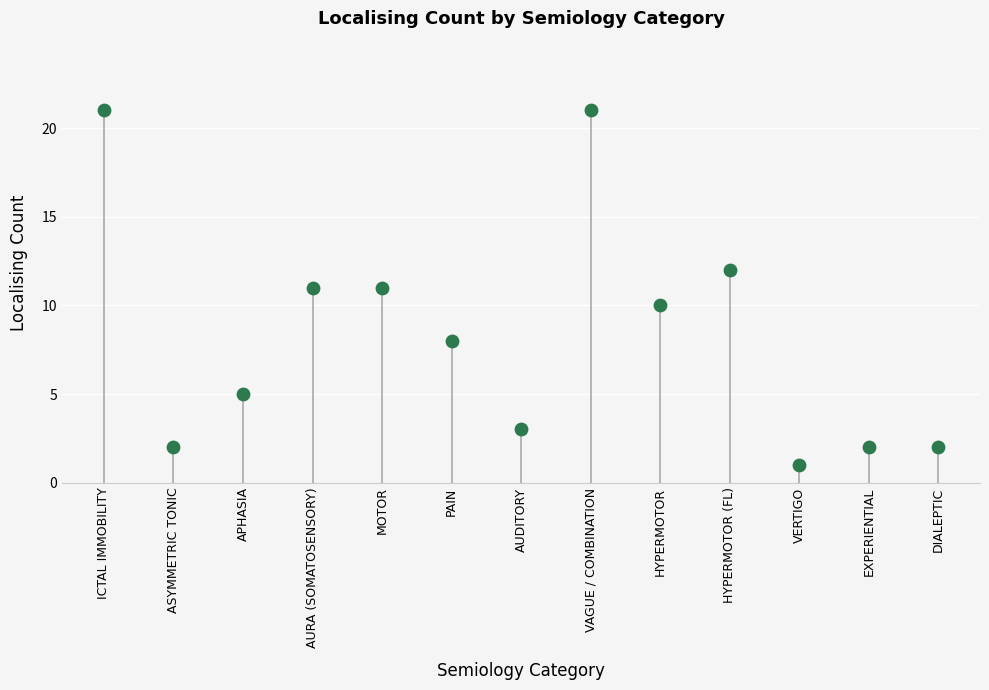

What is the range of Y values (max minus min)?

20